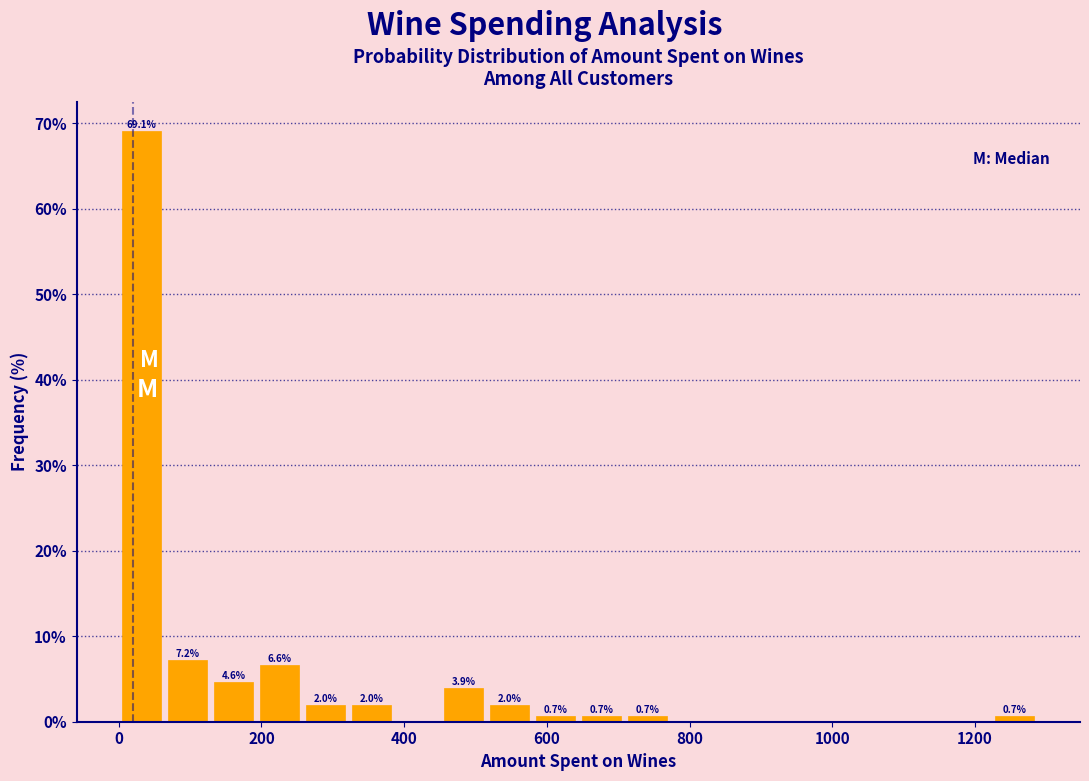

Around what value on the x-axis is the tallest bar? Give the approximate position of its centre, as read against the axis.

40